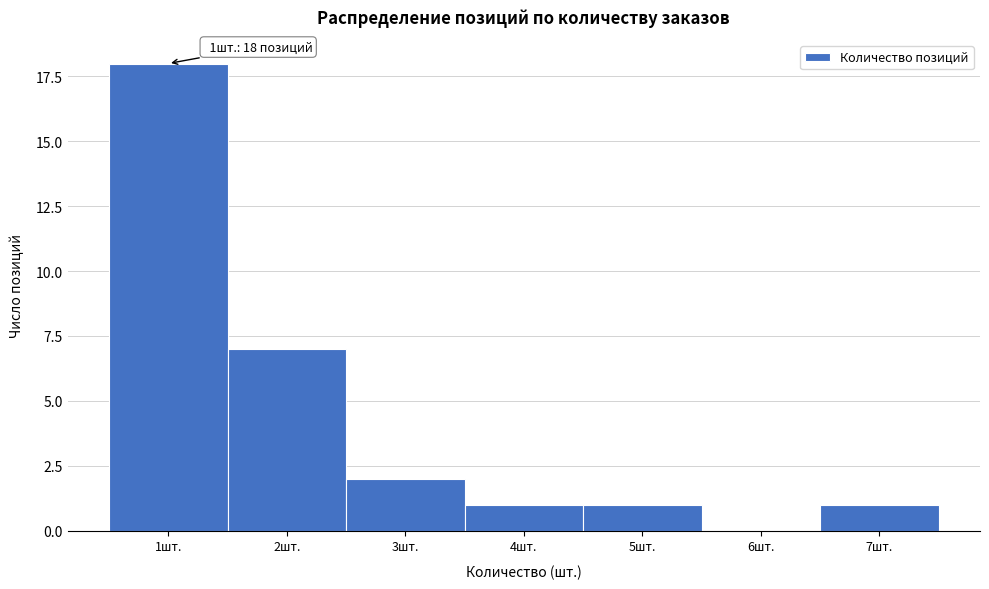

Reading left to right, transcribe all the data shown in this chart.

1шт.=18	2шт.=7	3шт.=2	4шт.=1	5шт.=1	6шт.=0	7шт.=1